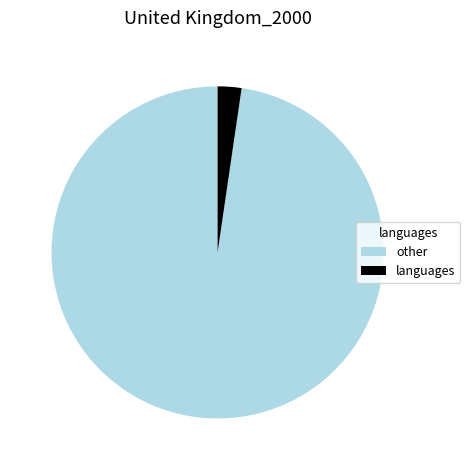

Which category has the biggest portion of the pie?

other